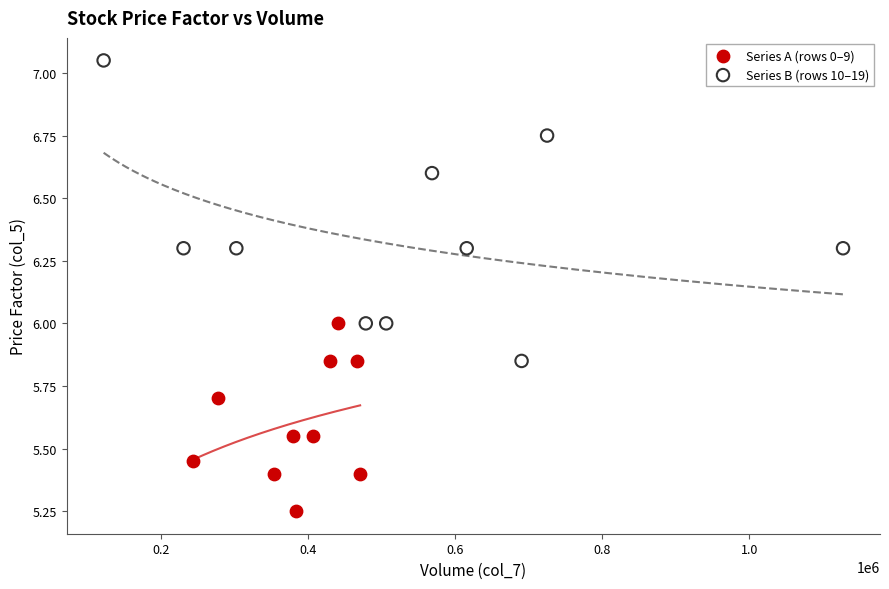

Which series contains the lowest Y value?

Series A (rows 0–9)